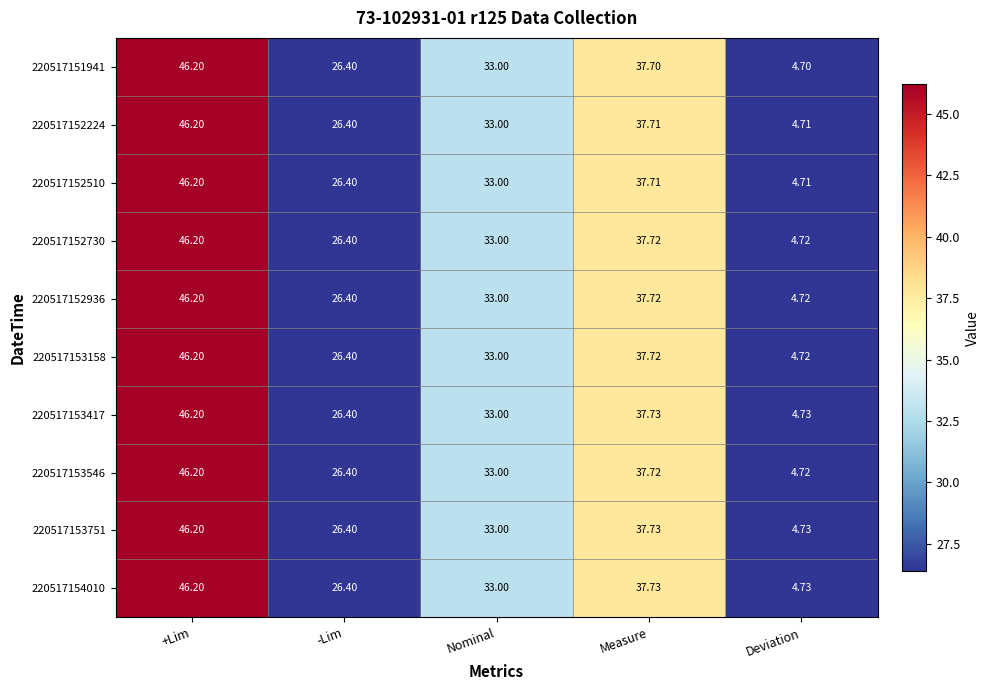

Is the value of 220517153751 at +Lim greater than the value of 220517152936 at -Lim?

Yes